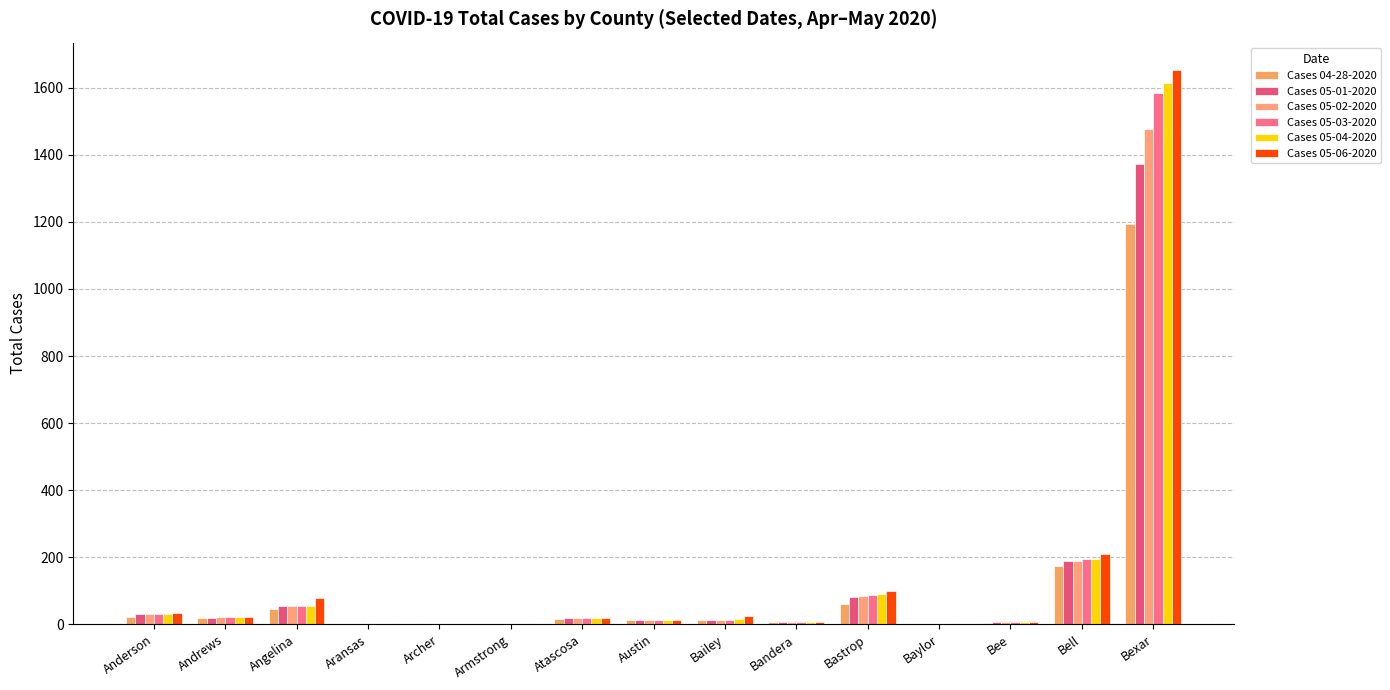

Which category has the highest value in the Cases 05-01-2020 series?

Bexar